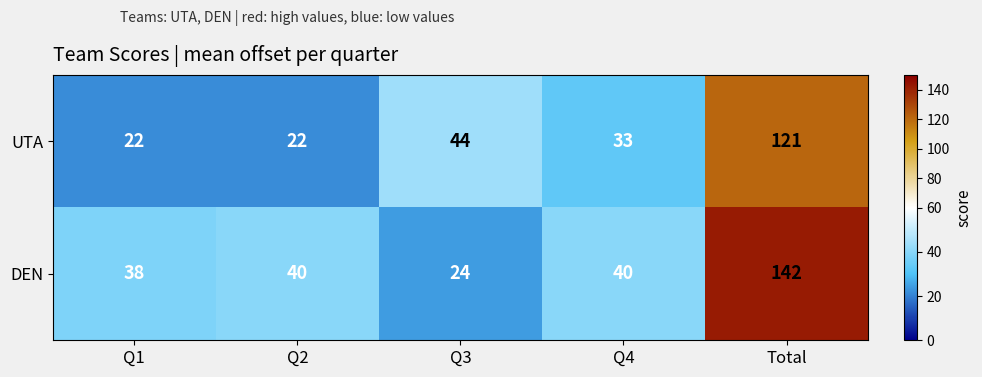

How many data points does each series have?

5